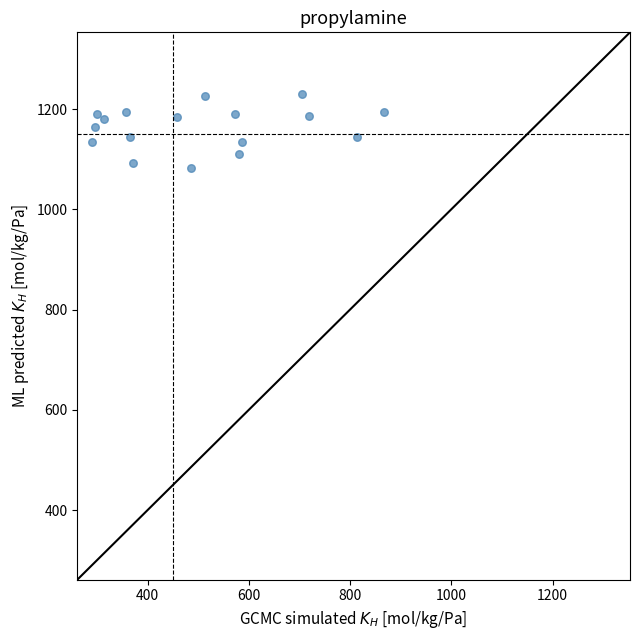

What is the range of X values (max minus min)?

577.1